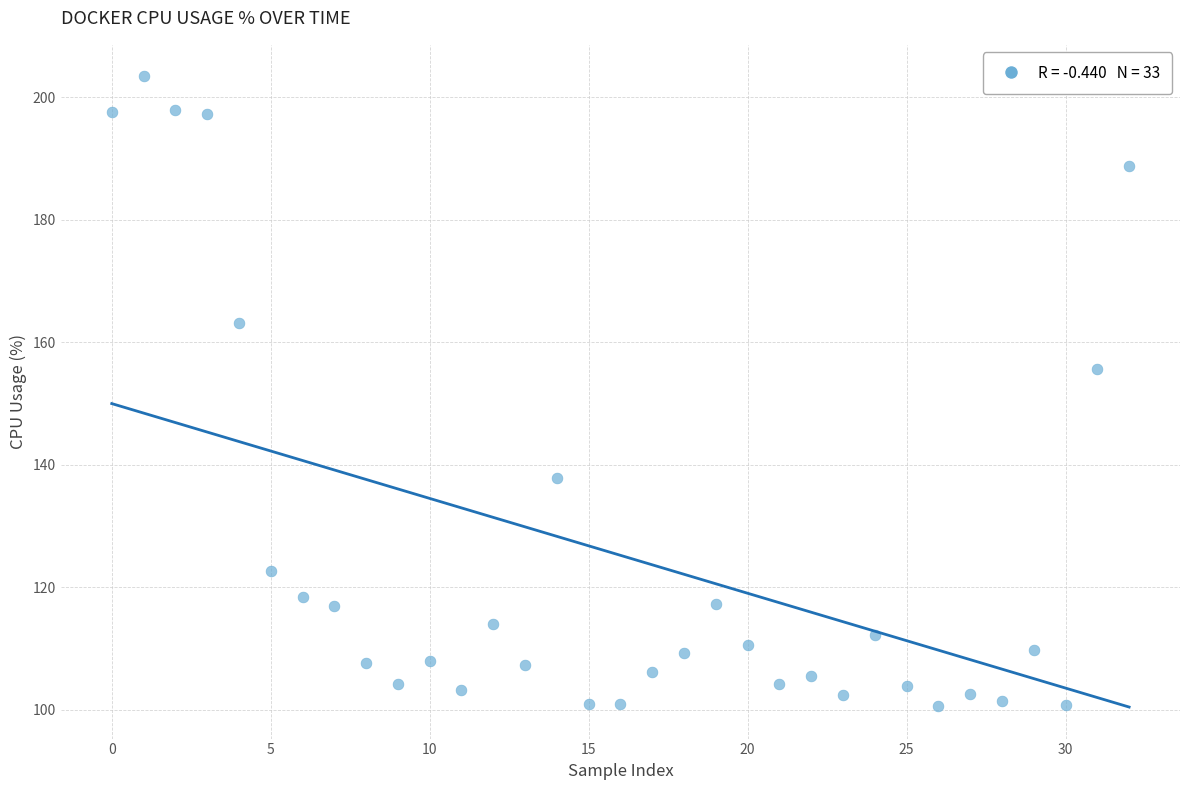

What Y value in the scatter plot is closest to 152?

155.6